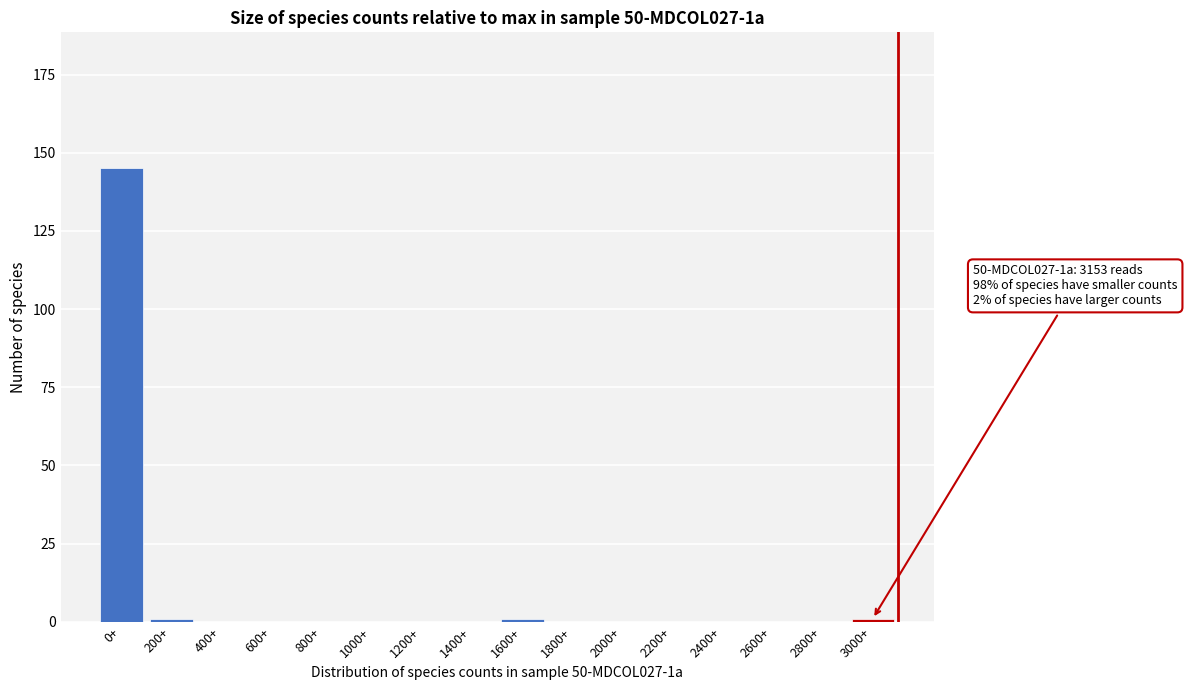

Reading left to right, what are all the values shown in this chart?

0+=145	200+=1	400+=0	600+=0	800+=0	1000+=0	1200+=0	1400+=0	1600+=1	1800+=0	2000+=0	2200+=0	2400+=0	2600+=0	2800+=0	3000+=1